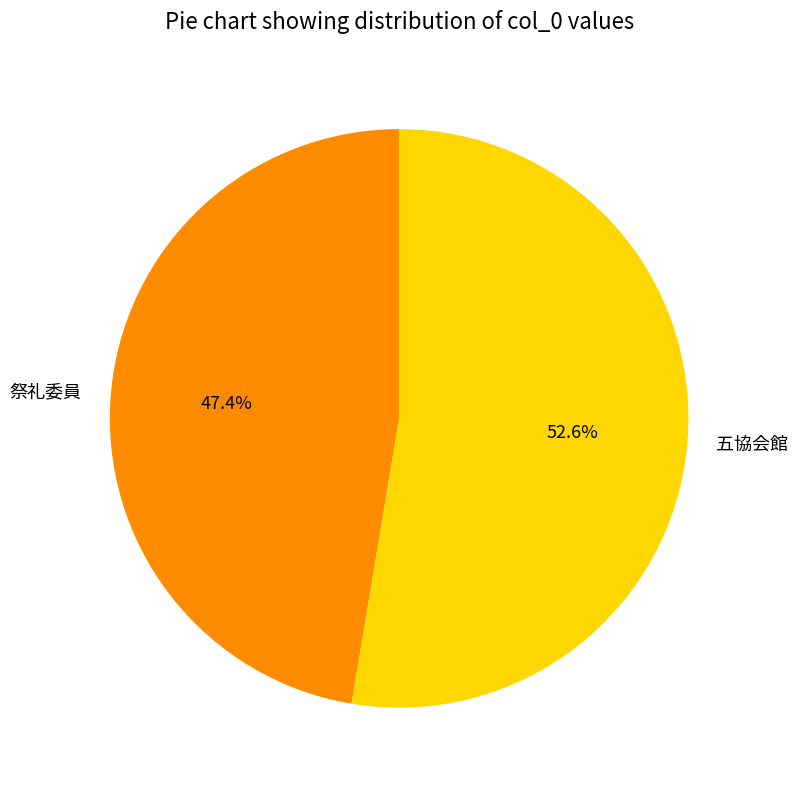

What percentage is the 祭礼委員 slice, to the nearest percent?

47%